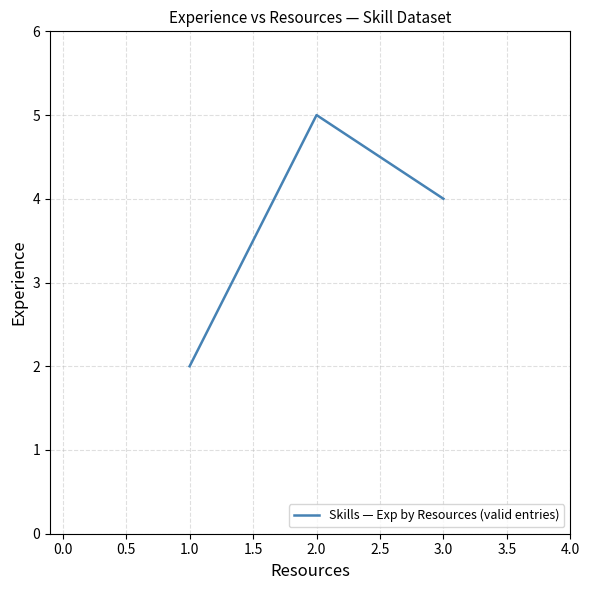

Is this an area chart (filled region under the line)?

No